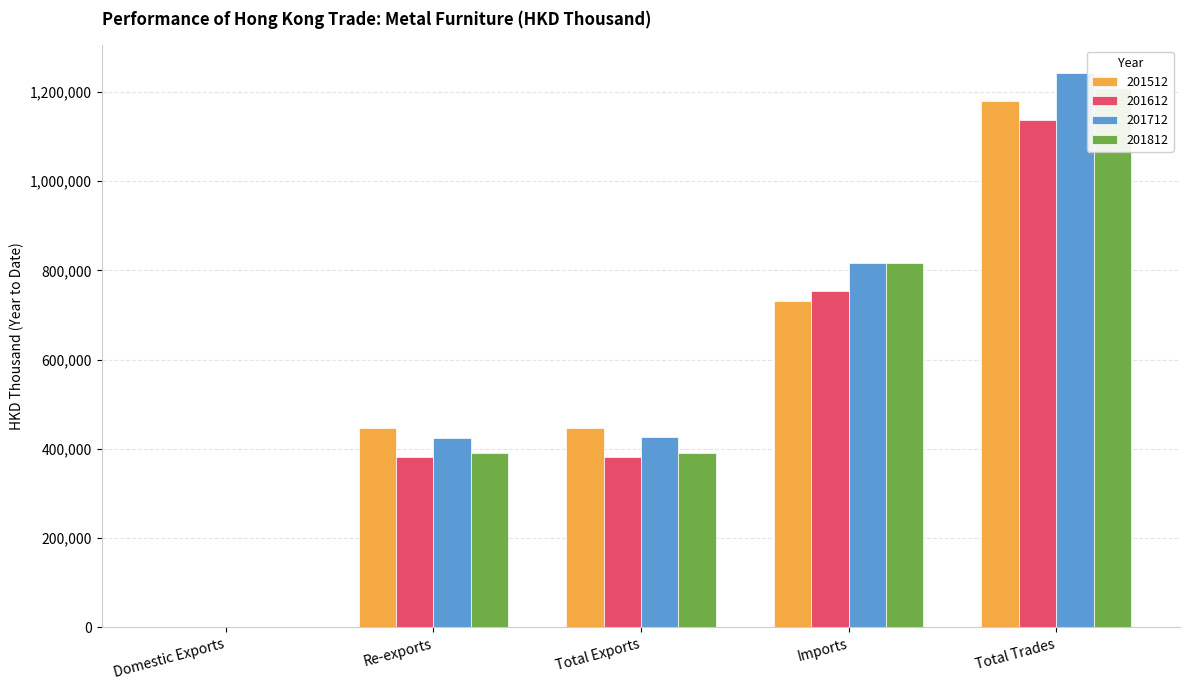

At which label does 201512 reach its minimum?

Domestic Exports